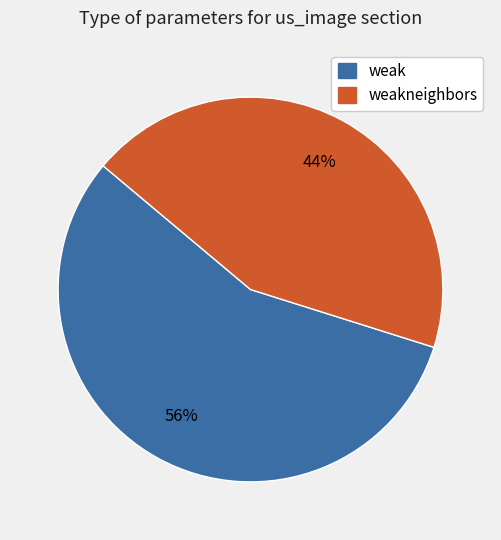

To the nearest percent, what is the average slice percentage?

50%